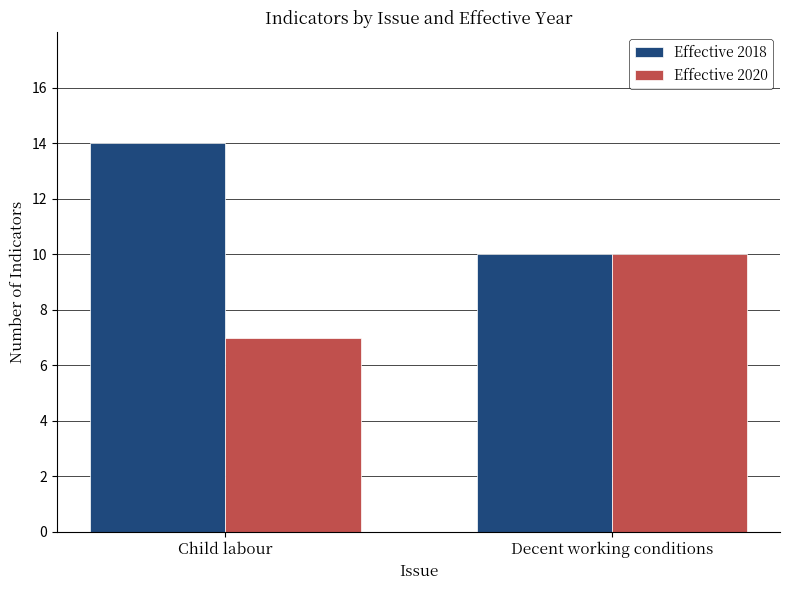

What position from the left is Child labour?

1